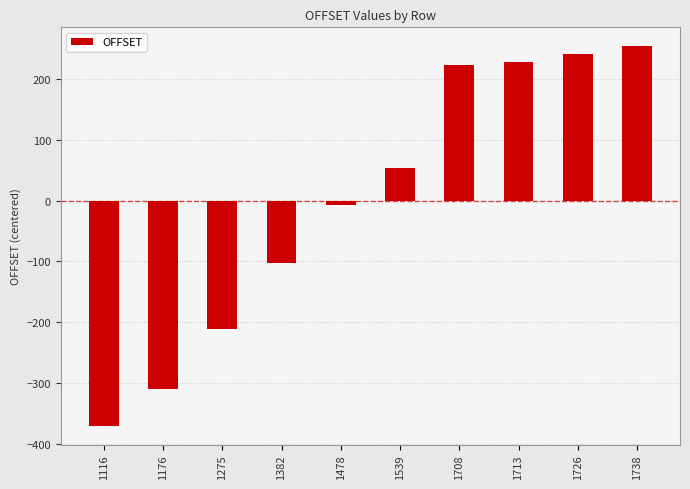

What is the difference between the second highest and minimum values?

610.0